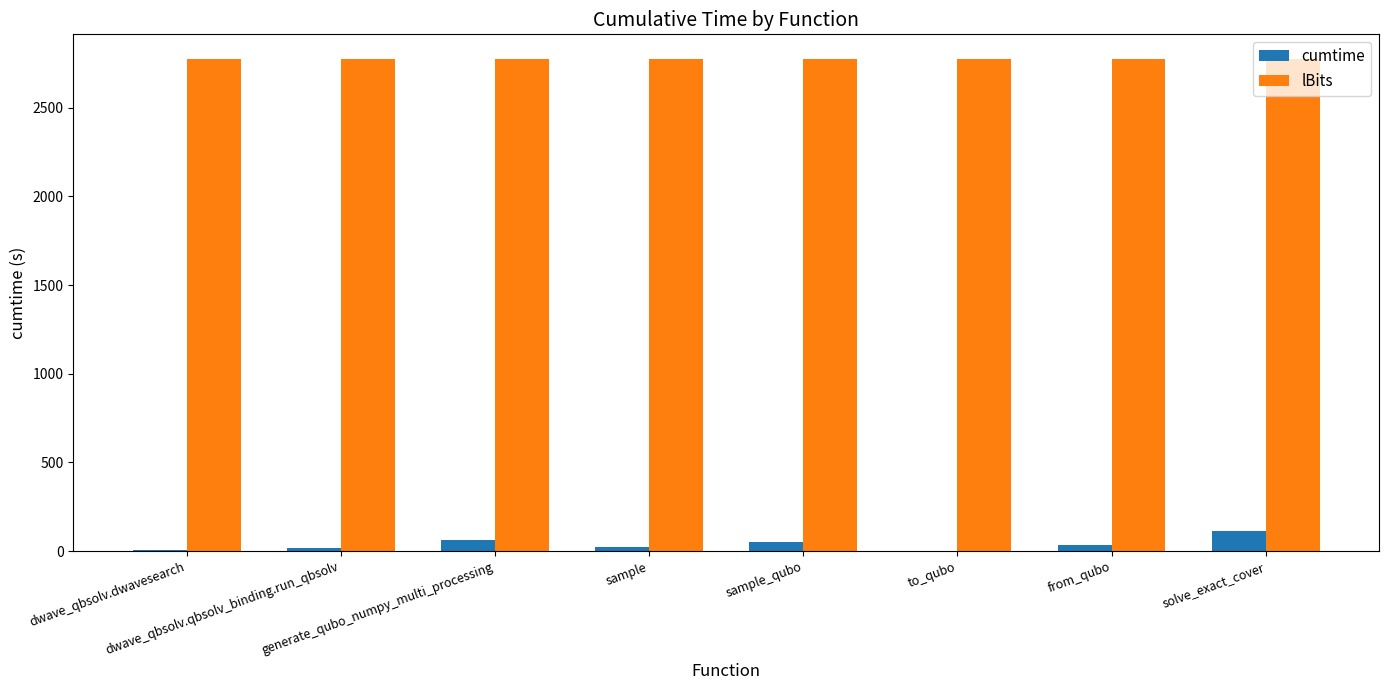

Which series has the largest total across all categories?

lBits